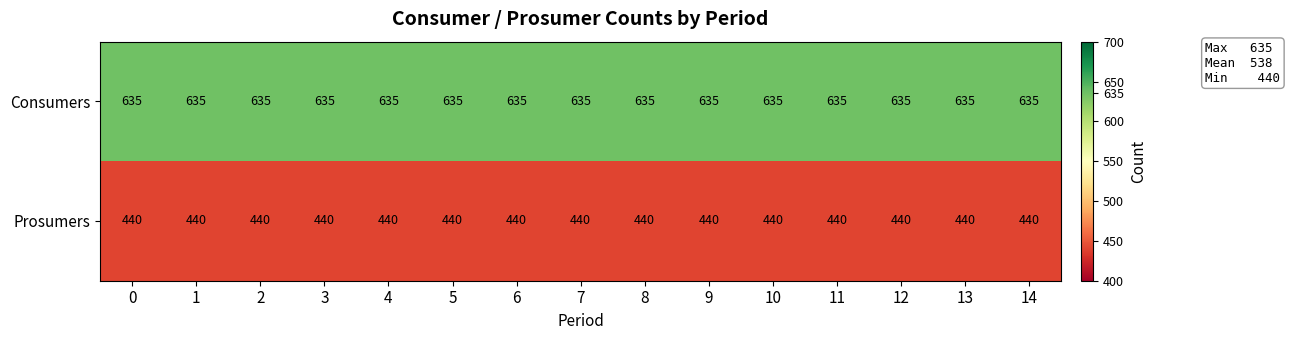

The Prosumers series shows 660 at 3. True or false?

False